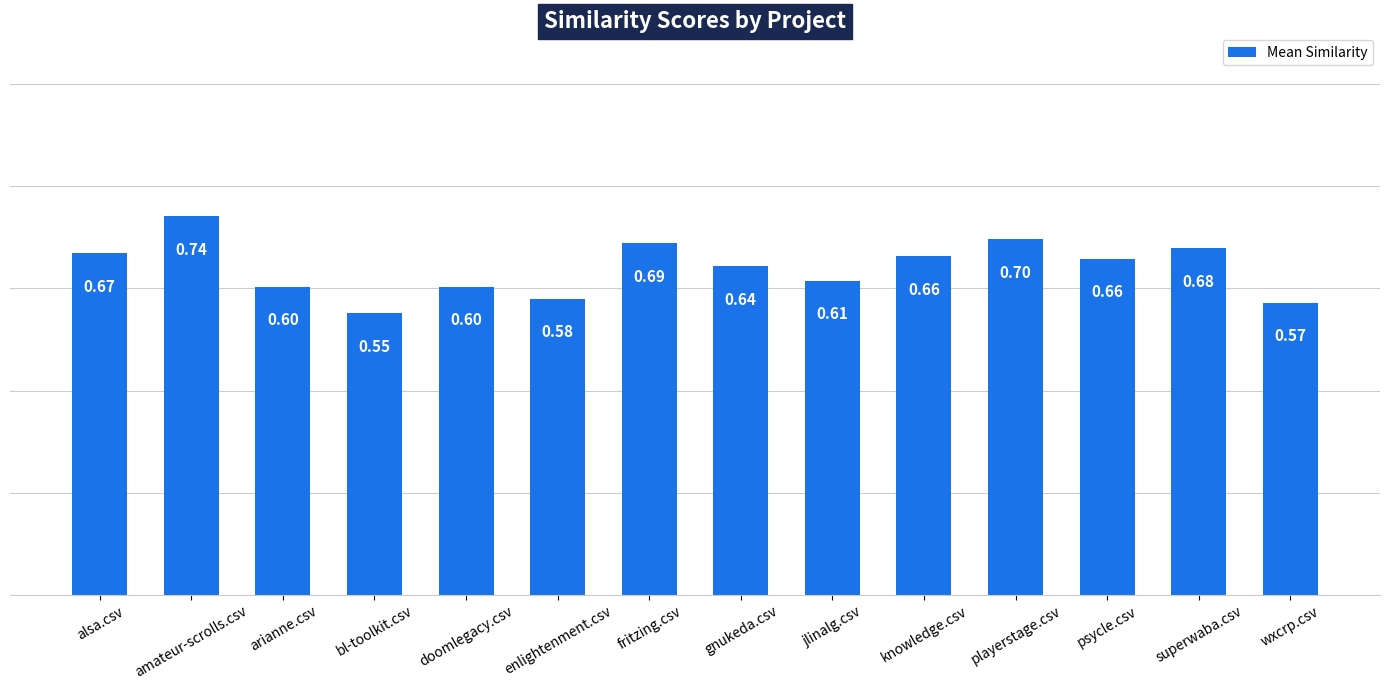

The value at gnukeda.csv is 0.6. True or false?

True